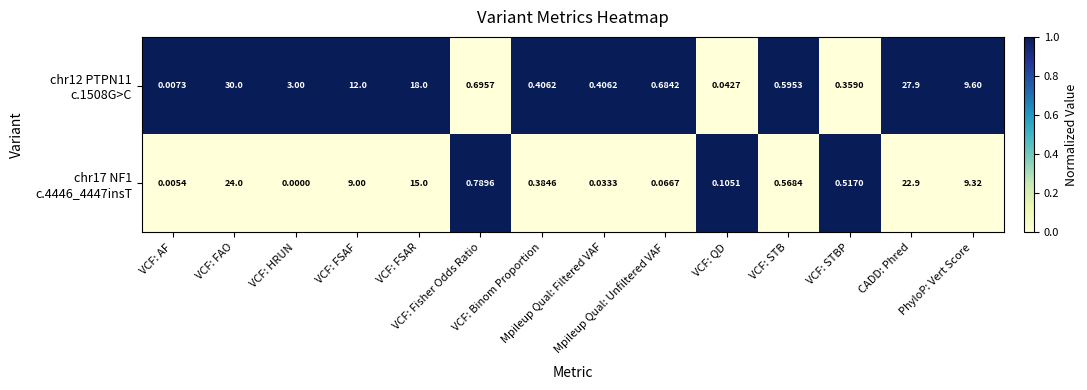

At which category does the chart reach its peak across all series?

VCF: FAO